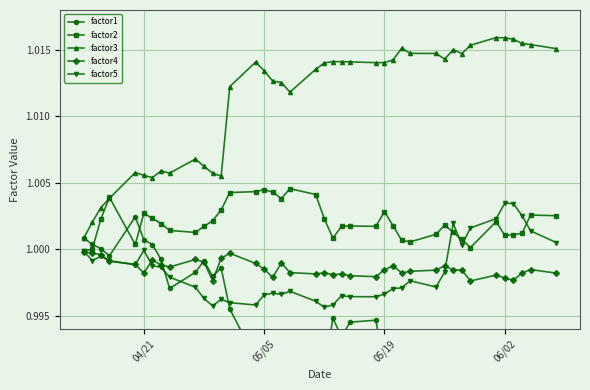

Is this an area chart (filled region under the line)?

No